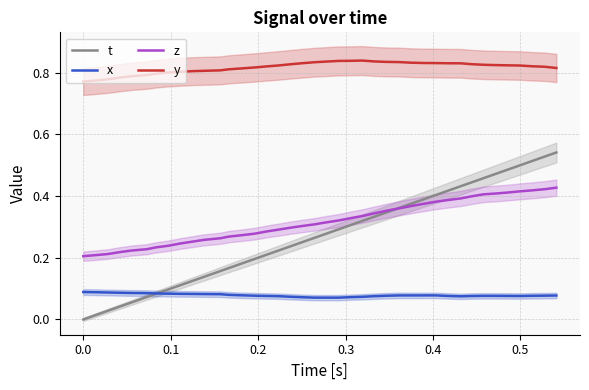

Count the number of categories in the chart.

40